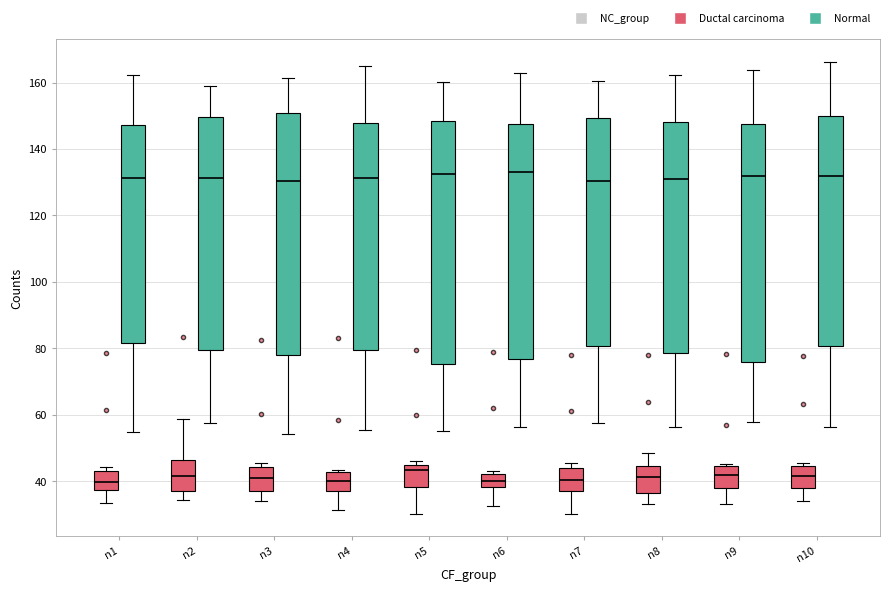

Where is the upper edge of the box for n4 (Ductal carcinoma) on the y-axis? The values are not printed on the chart, so give them approximately, as read against the axis.

42